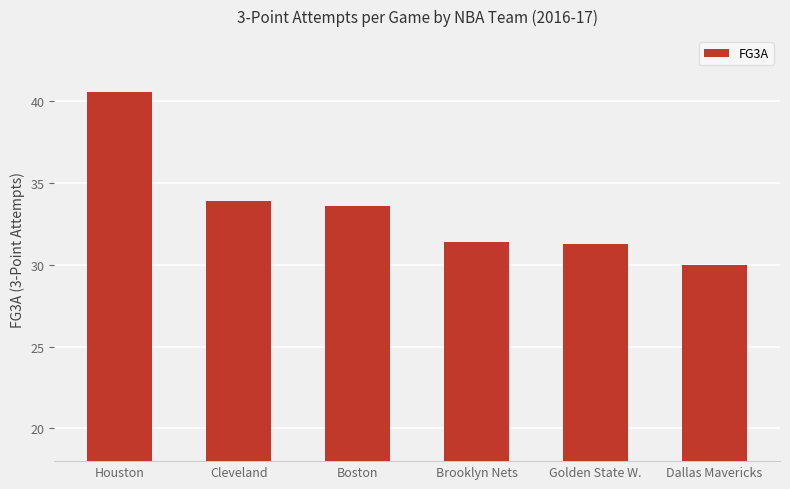

What is the change in value from Cleveland to Dallas Mavericks?

-3.9